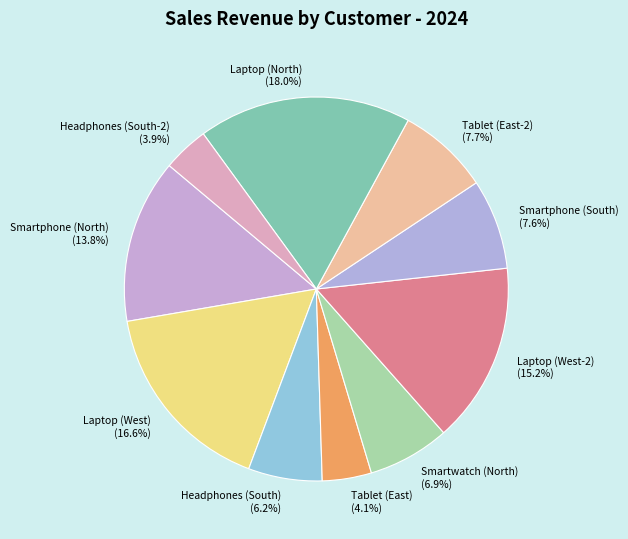

Between Tablet (East) and Smartphone (South), which is larger?

Smartphone (South)